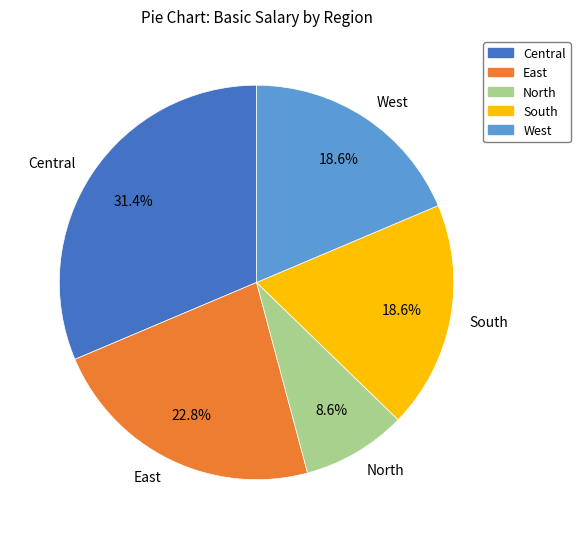

Is the sum of West and North greater than half?

No